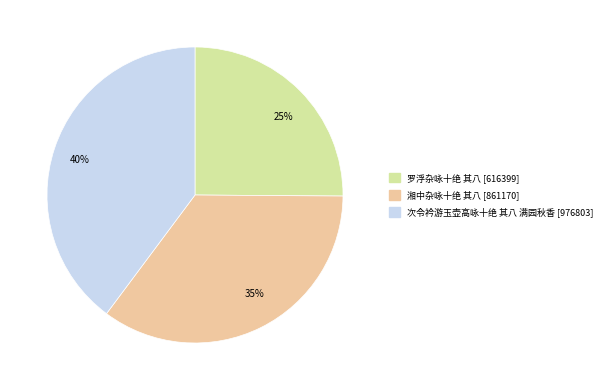

Between 35% and 25%, which is larger?

35%